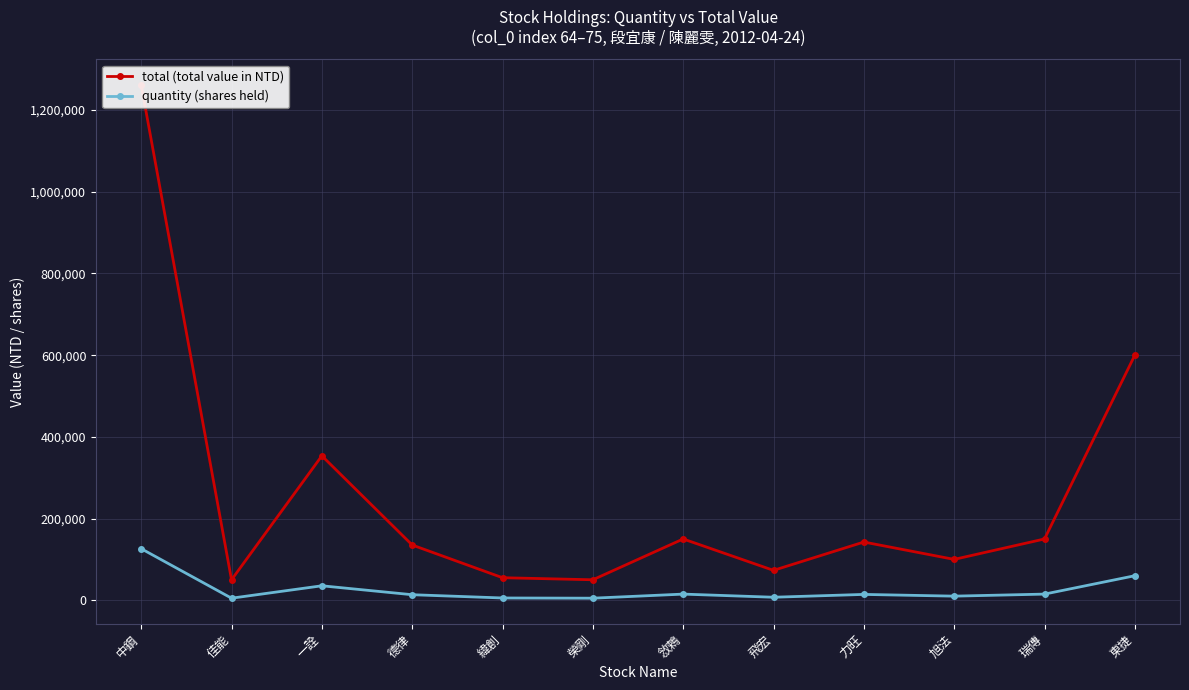

How many lines are shown in the chart?

2